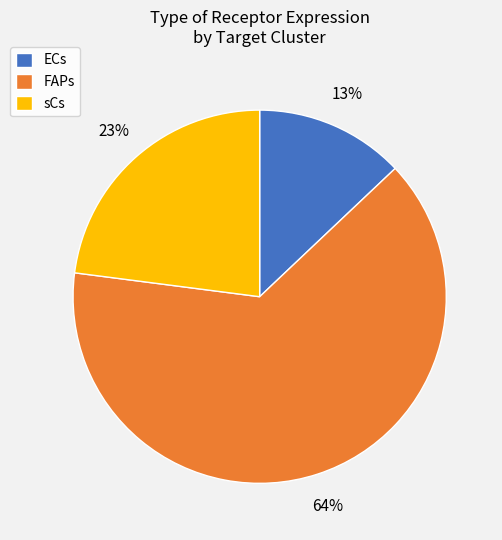

Rank the categories by value from lowest to highest.

ECs, sCs, FAPs